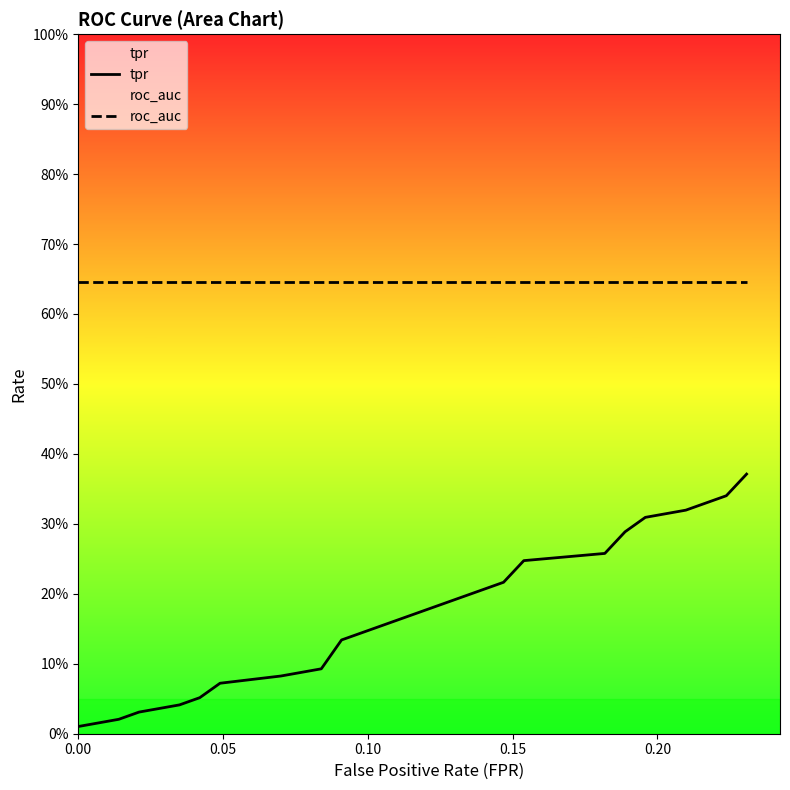

Reading left to right, transcribe all the data shown in this chart.

tpr: 0.0	0.0	0.0	0.0	0.1	0.1	0.1	0.1	0.1	0.1	0.2	0.2	0.2	0.2	0.3	0.3	0.3	0.3	0.3	0.4
roc_auc: 0.6	0.6	0.6	0.6	0.6	0.6	0.6	0.6	0.6	0.6	0.6	0.6	0.6	0.6	0.6	0.6	0.6	0.6	0.6	0.6